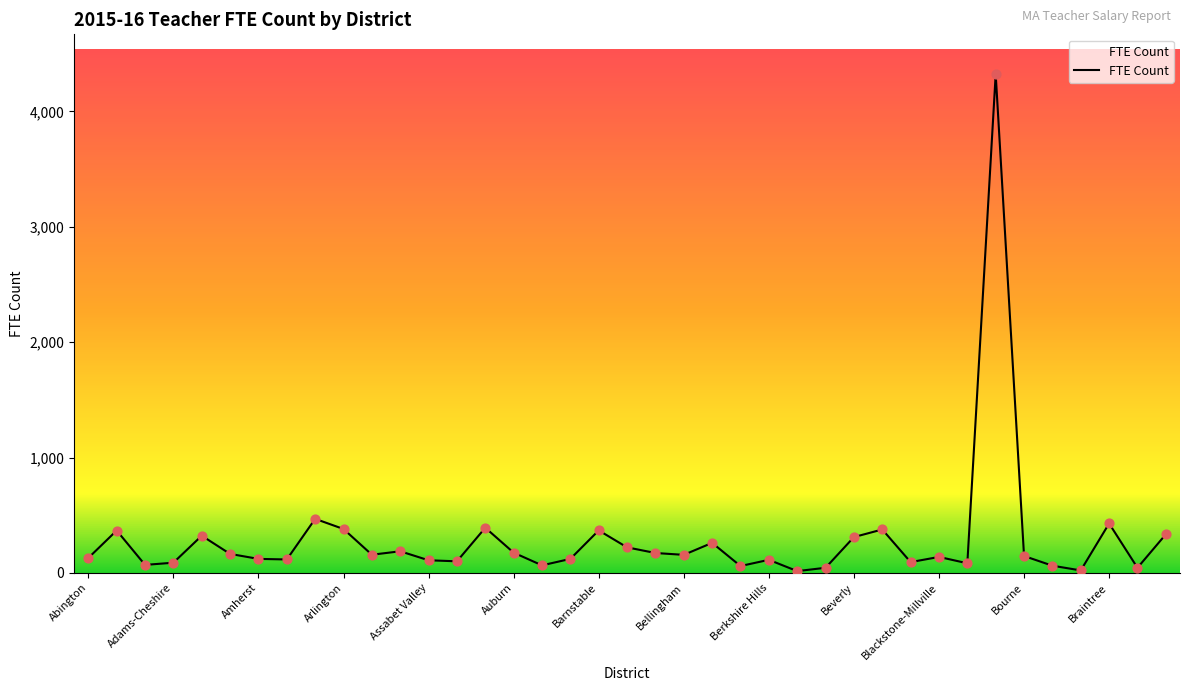

What is the maximum value shown in the chart?

4323